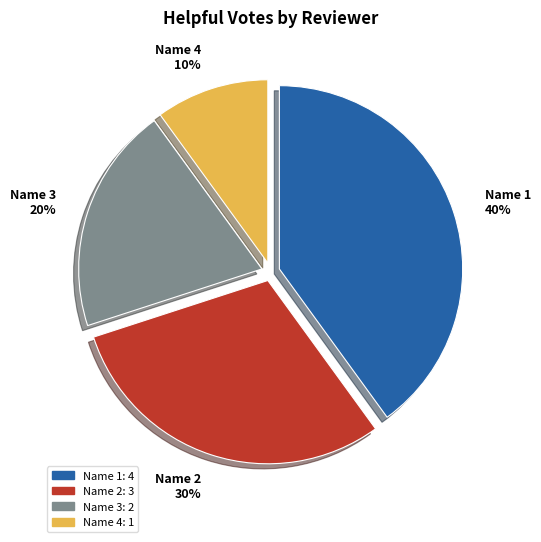

To the nearest percent, what portion does Name 1 represent?

40%